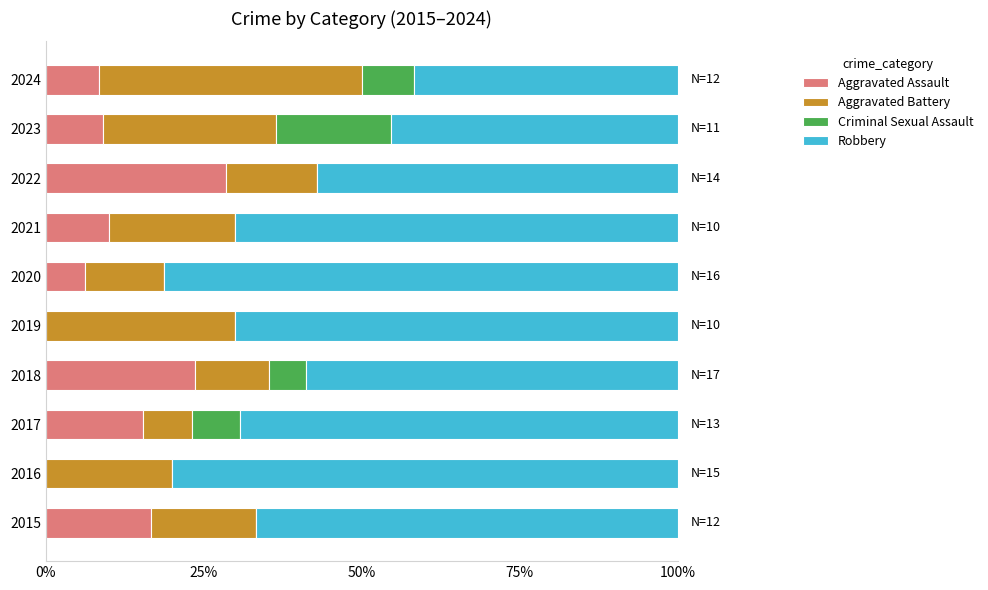

What is the sum of all Aggravated Assault values?

117.8